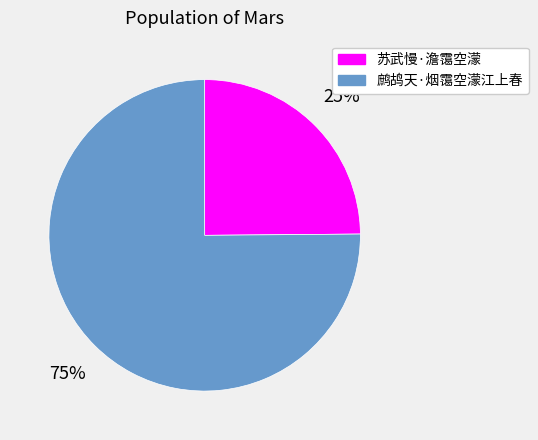

True or false: 鹧鸪天·烟霭空濛江上春 accounts for 81% of the total.

False